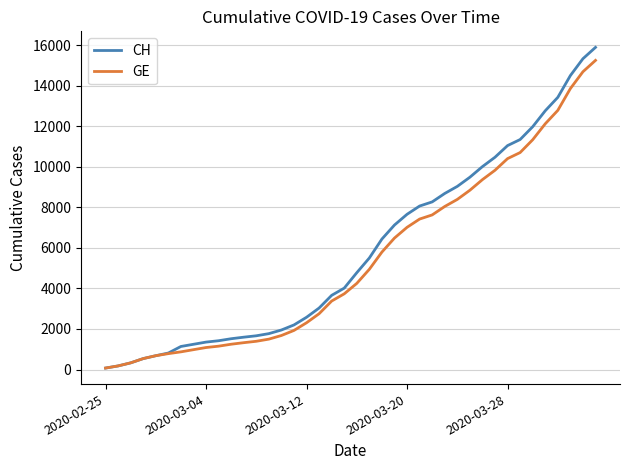

At how many categories does at least one series exceed 3580?

22